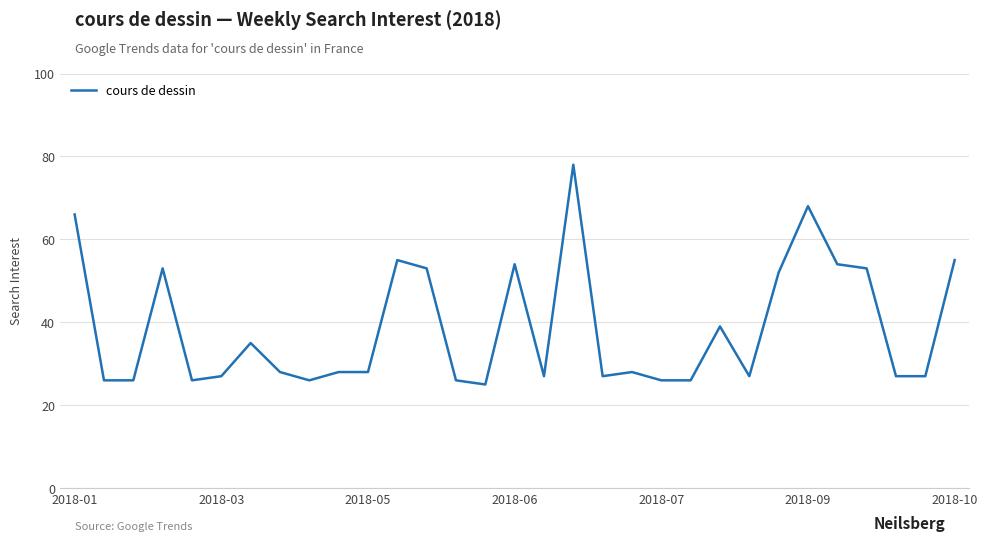

What is the smallest value displayed?

25